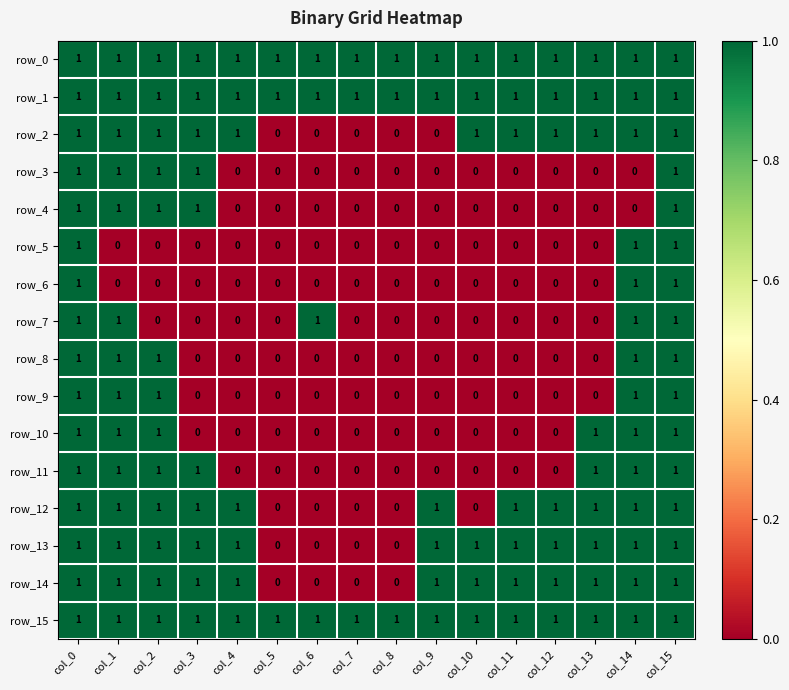

True or false: row_9 has a value of 1 at col_2.

True